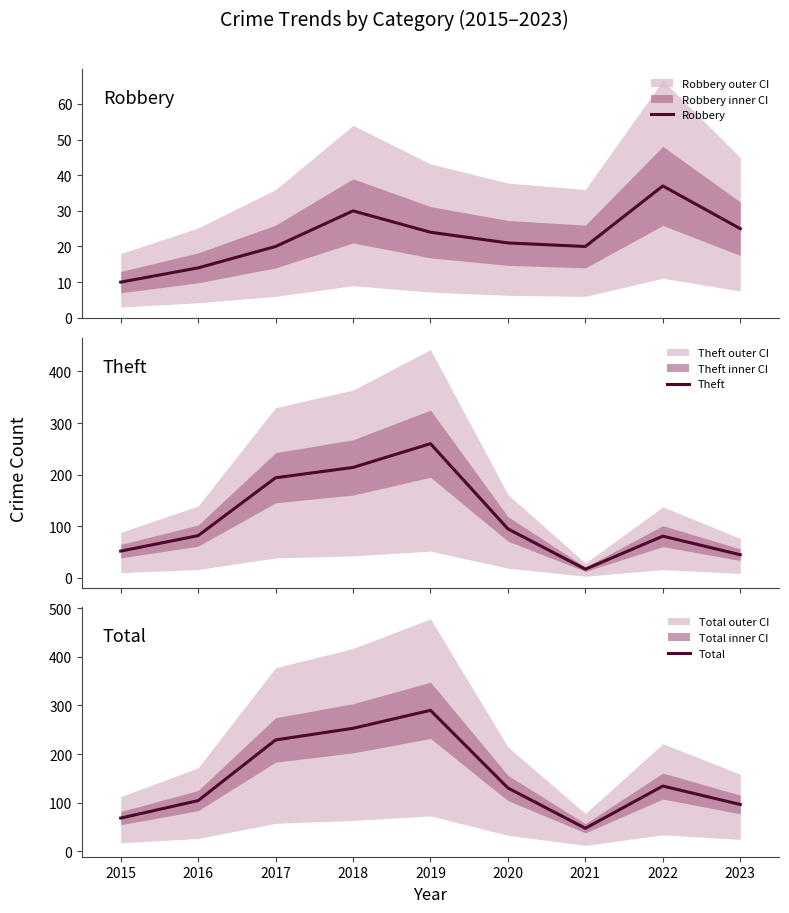

Where do Theft and Robbery first cross each other?

2020 and 2021